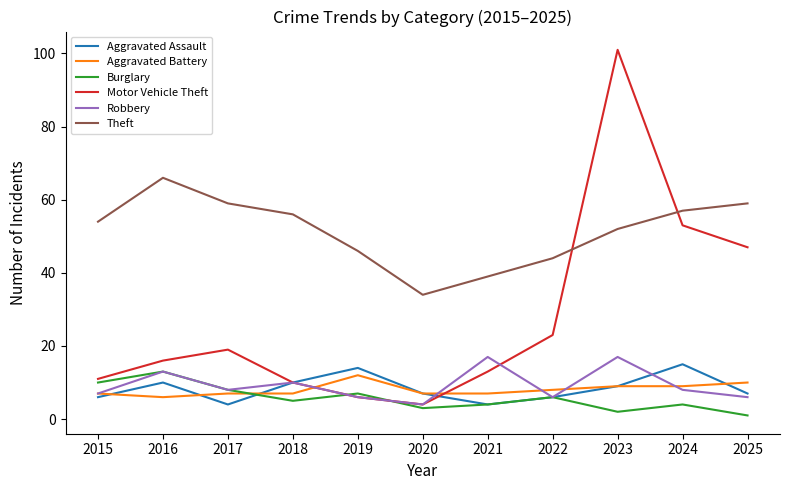

What is the total value across all series at 2019?

91